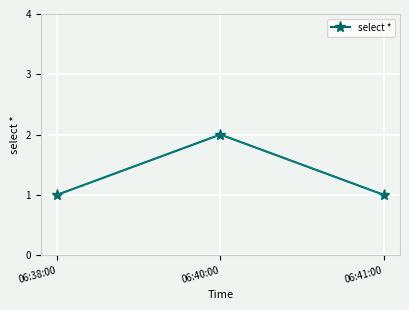

The value at 06:40:00 is 2. True or false?

True